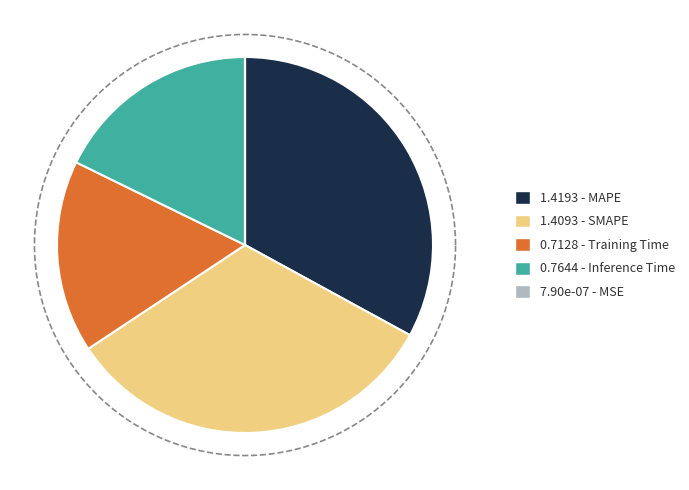

Which category has the biggest portion of the pie?

MAPE